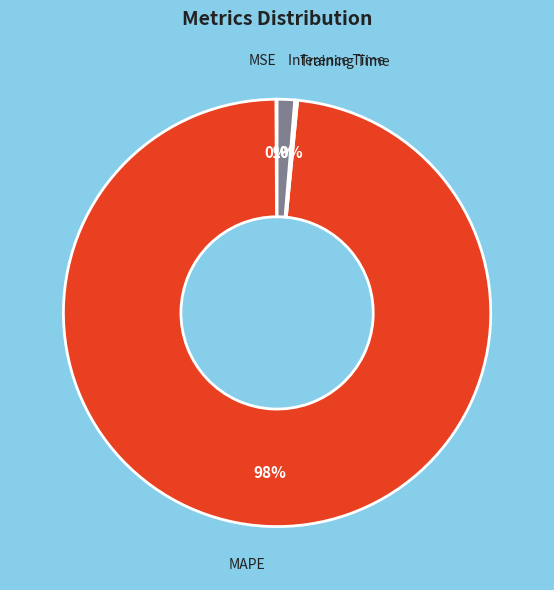

To the nearest percent, what percentage of the pie is Inference Time?

1%